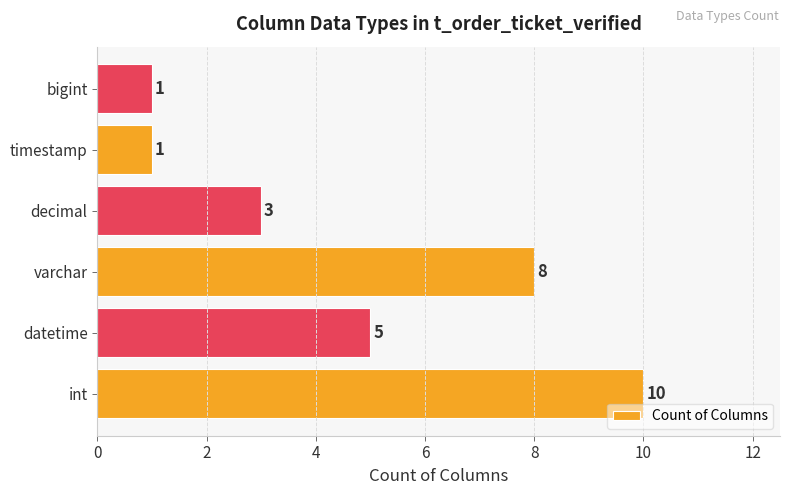

What is the greatest value displayed?

10